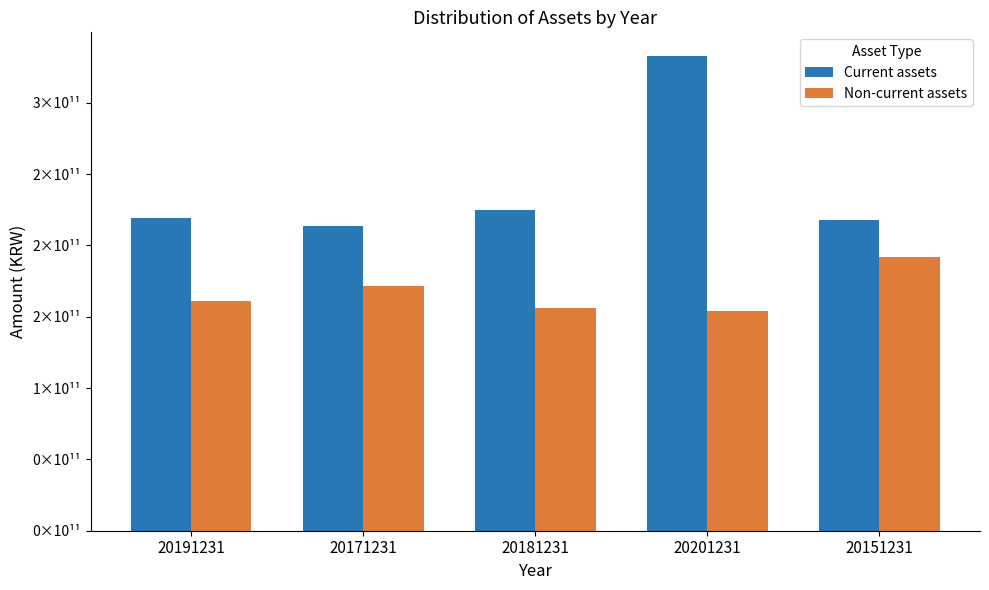

Reading left to right, extract all data points from this chart.

Current assets: 219191528252	213812116221	224606221418	332811721949	217582708202
Non-current assets: 160922175429	171801426643	156347098071	154338143248	191873367079